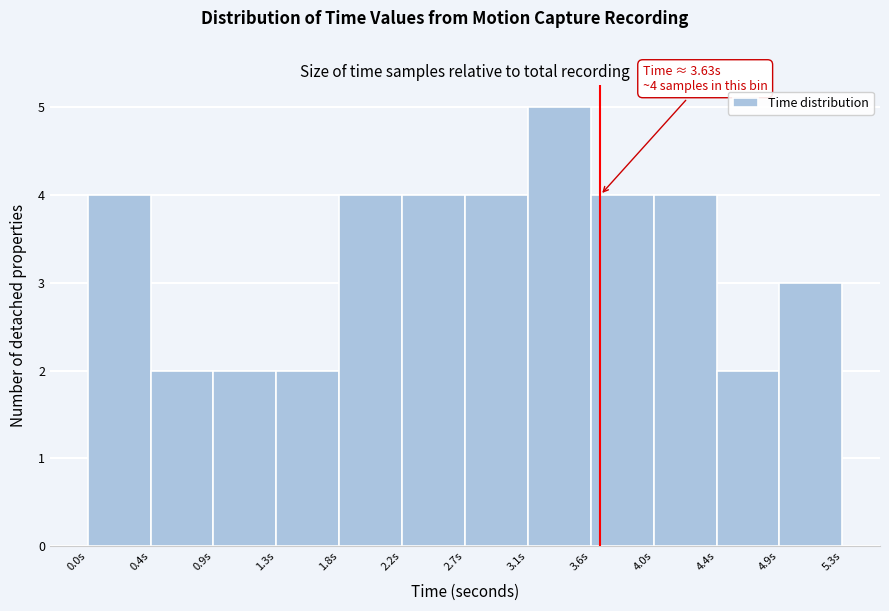

Which range on the x-axis has the tallest bar?

3.10 to 3.55